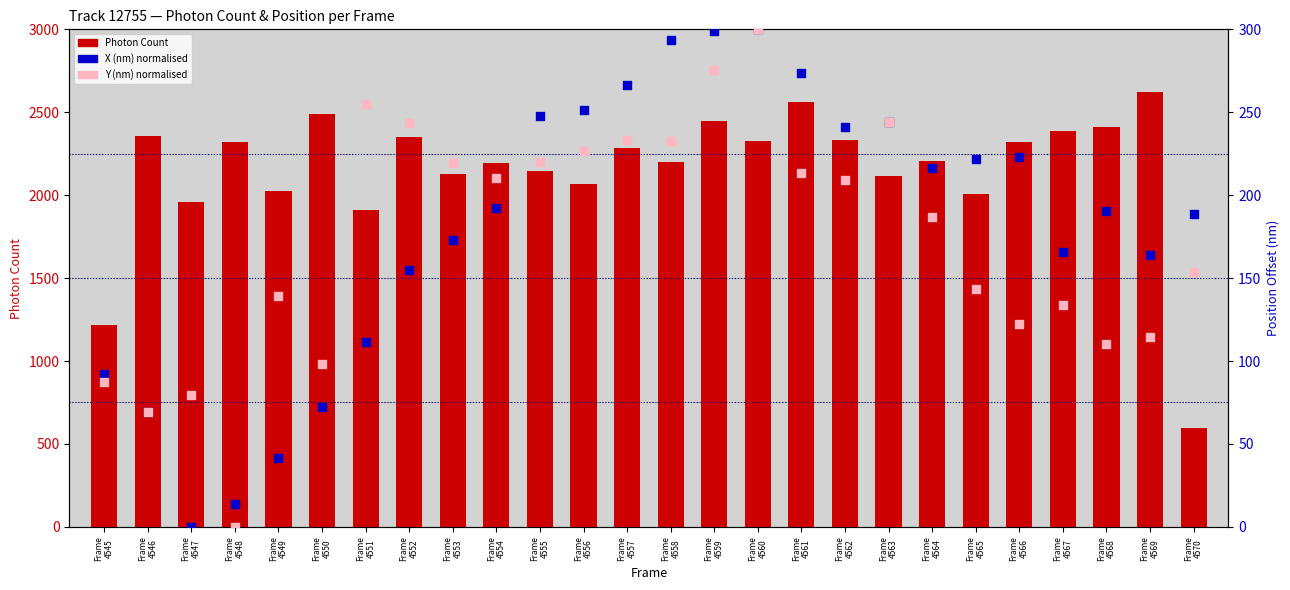

At how many categories does at least one series exceed 1560?

24